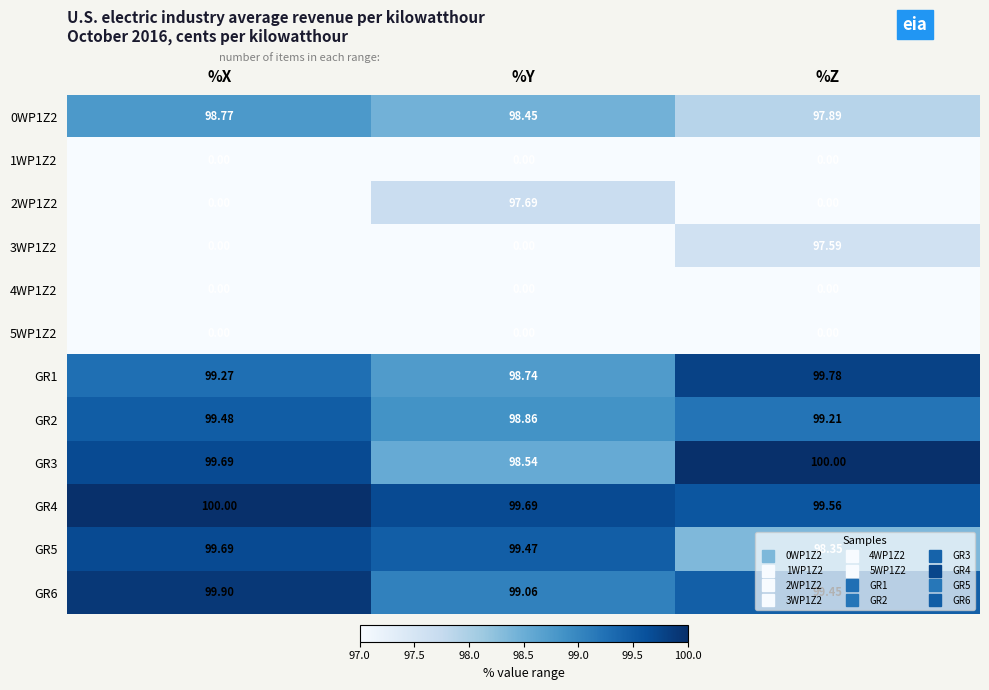

Where is GR2 nearest to the value 99?

%Y